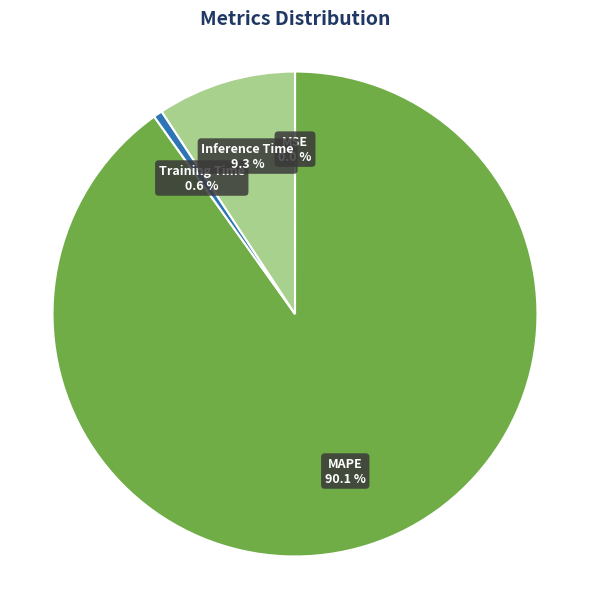

What percentage do Training Time and MAPE together represent?

90.7%